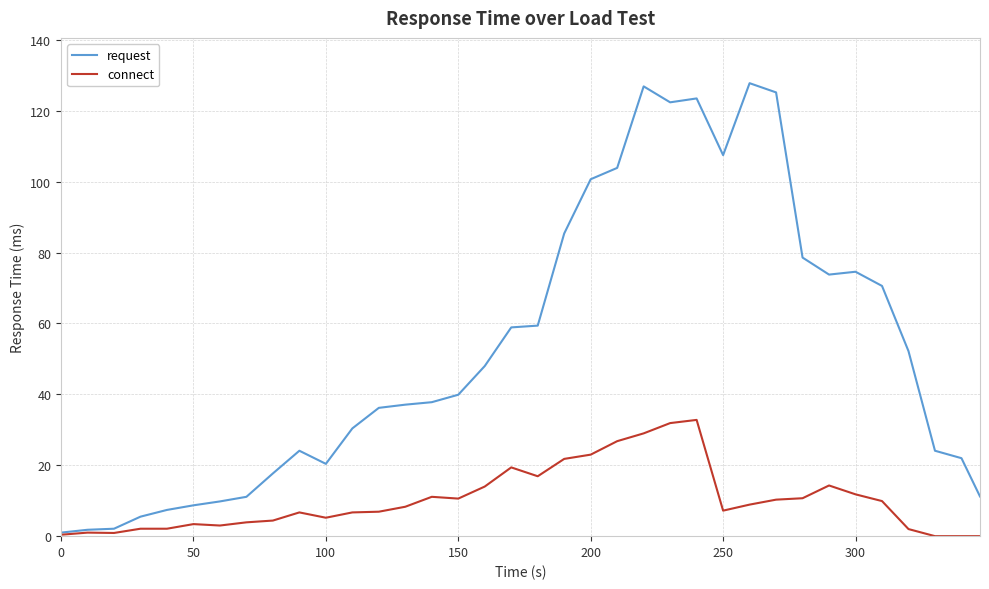

How many lines are shown in the chart?

2